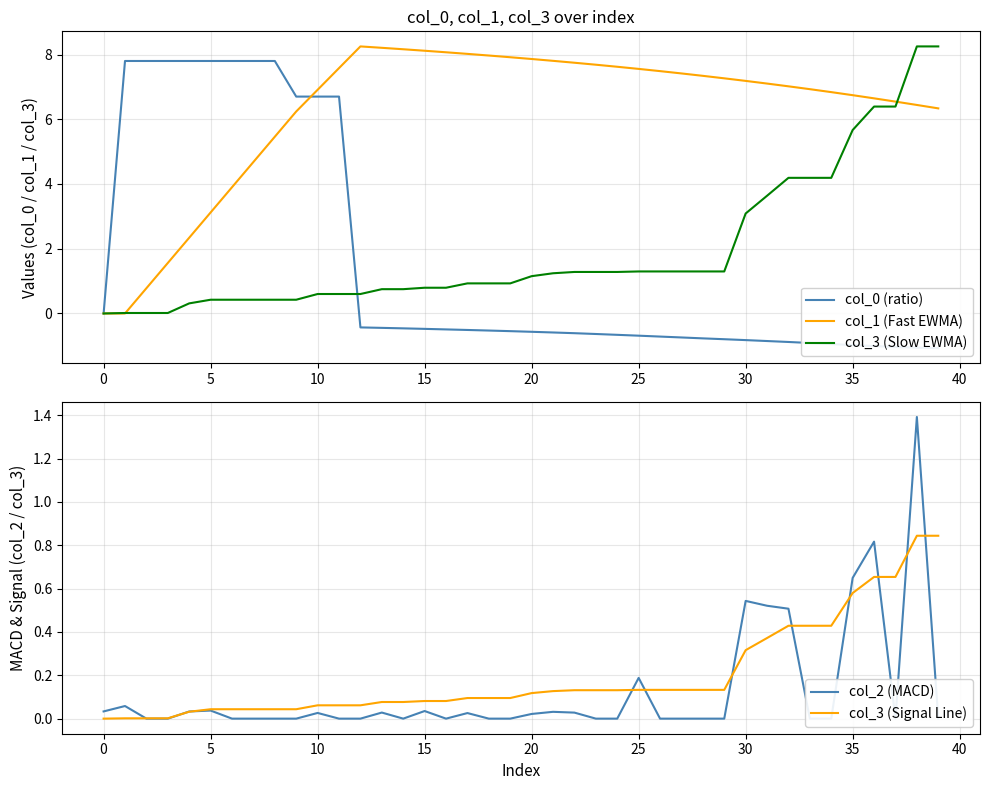

At how many categories does at least one series exceed 5?

39